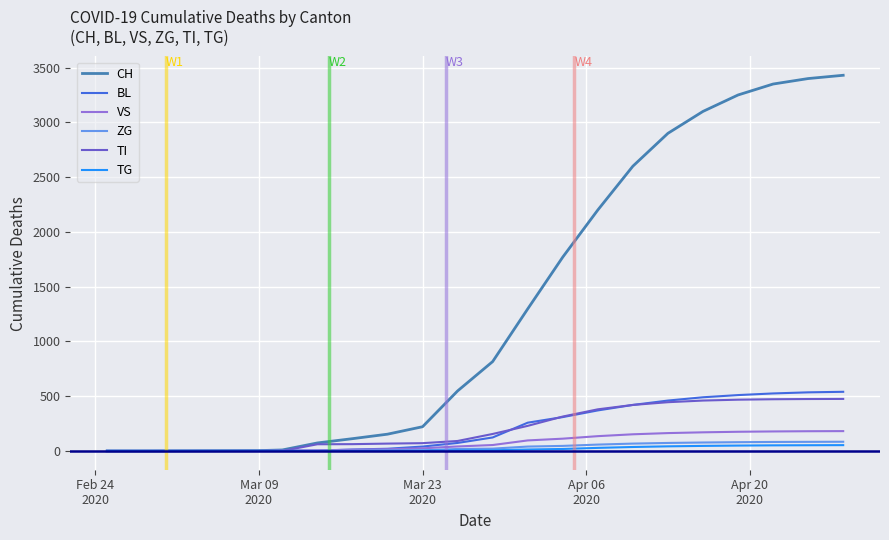

What is the difference between the second highest and minimum values in the VS series?

180